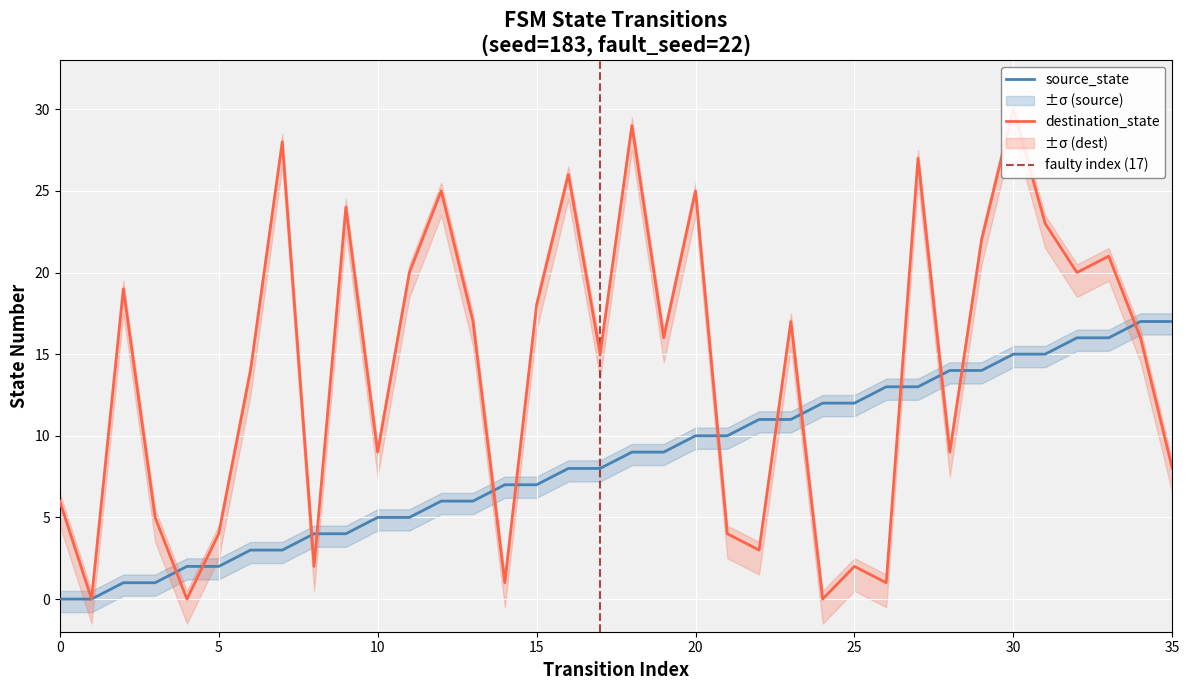

Where does the source_state series first go above 9?

20